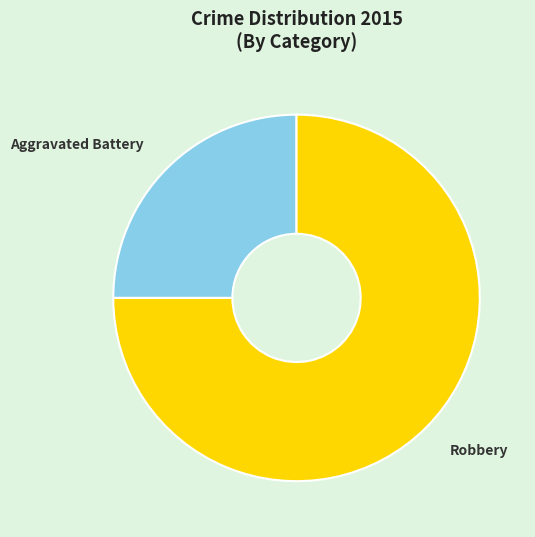

Is the sum of Robbery and Aggravated Battery greater than half?

Yes